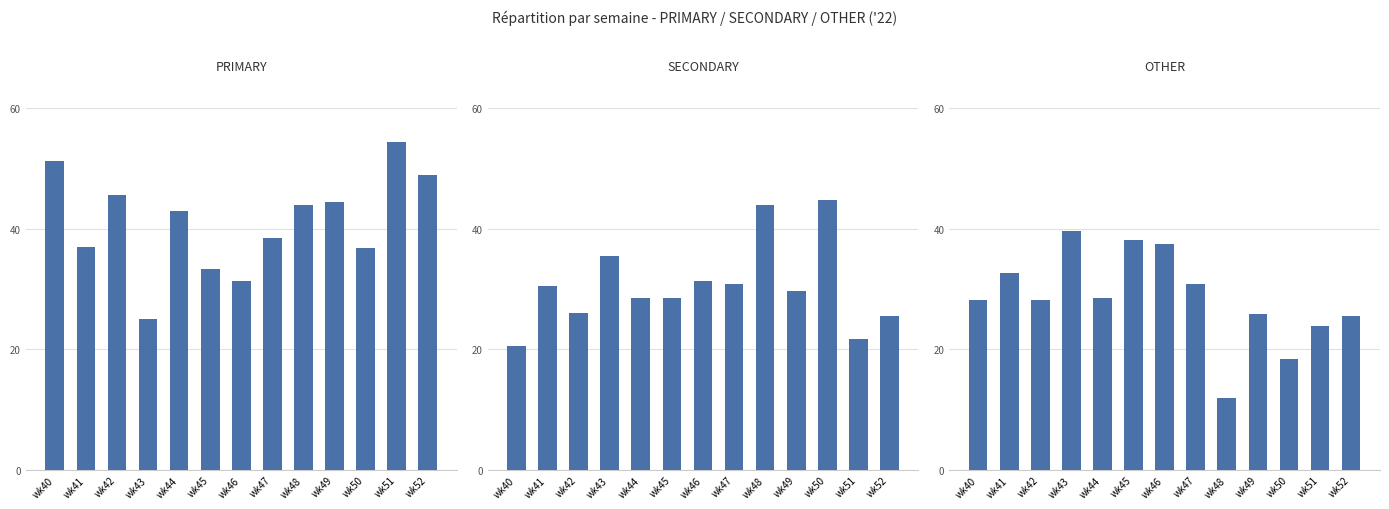

Which category has the lowest value in the OTHER series?

wk48